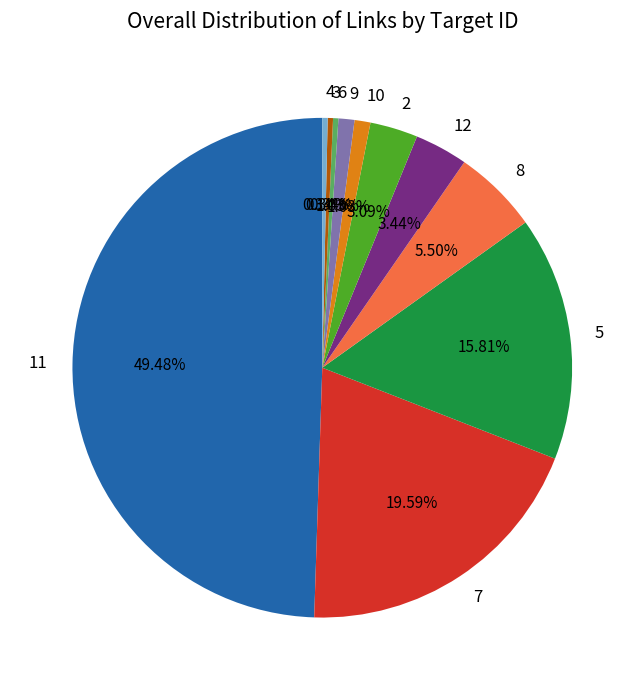

Does 4 represent more than half of the total?

No